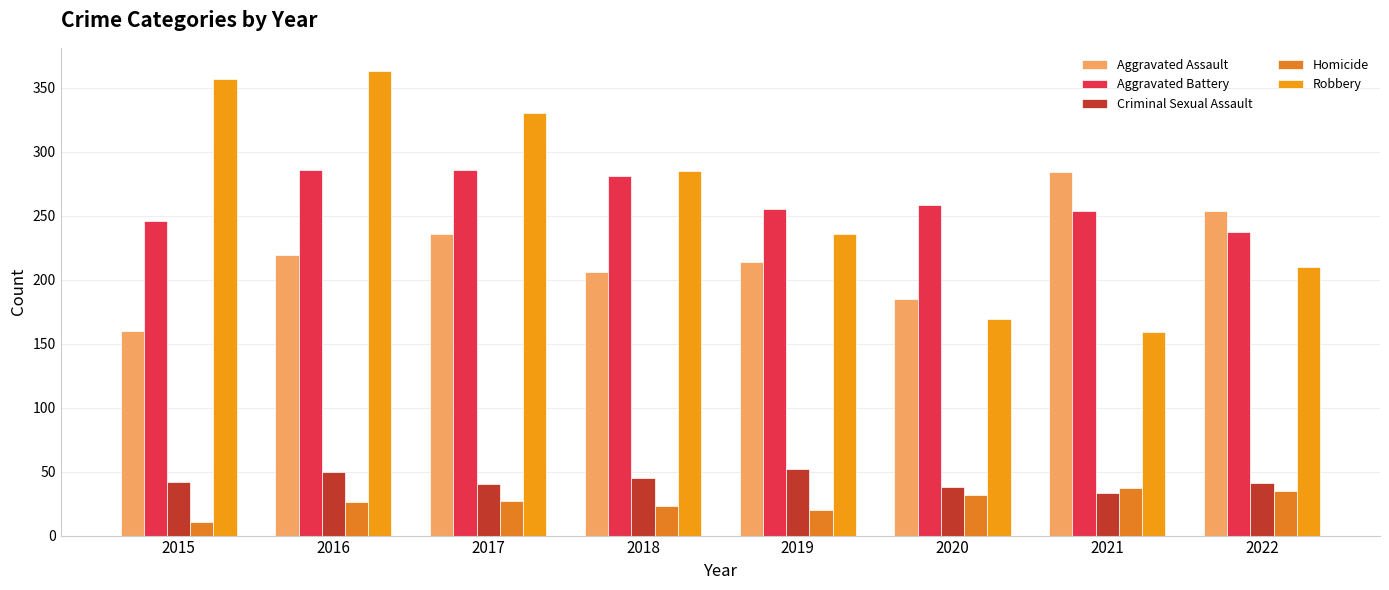

How many bars are there in each group?

5